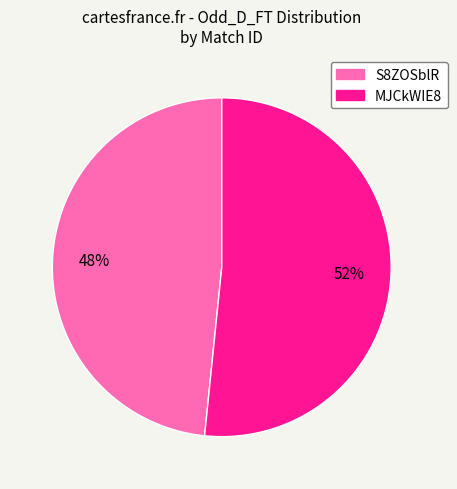

What is the ratio of the value at S8ZOSblR to the value at MJCkWIE8?

0.9